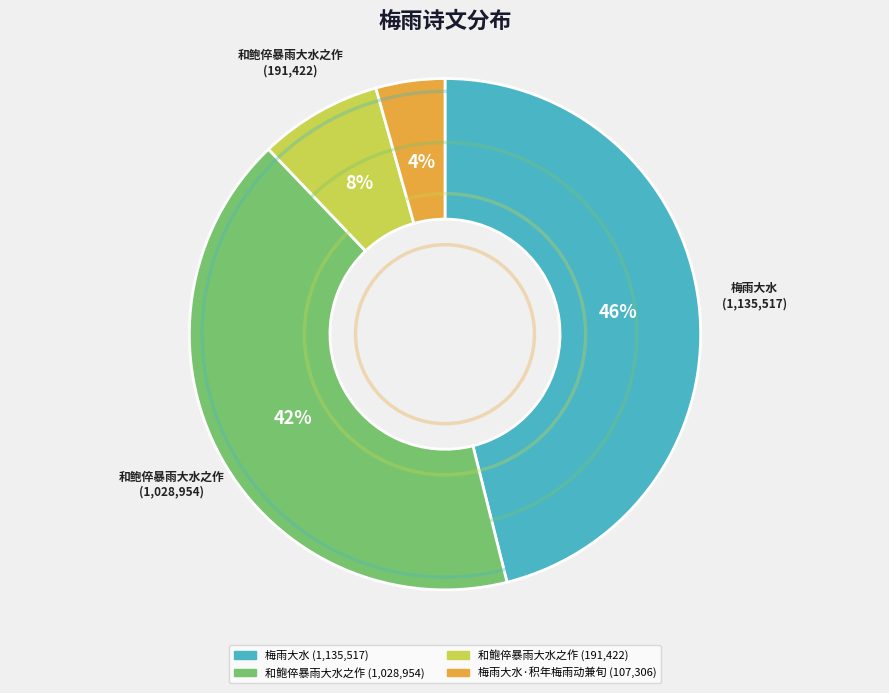

Does any single category account for the majority?

No